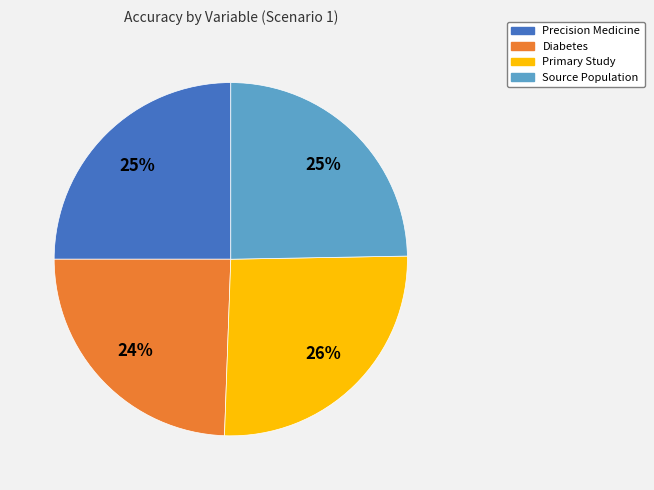

Does Source Population account for over 50% of the chart?

No